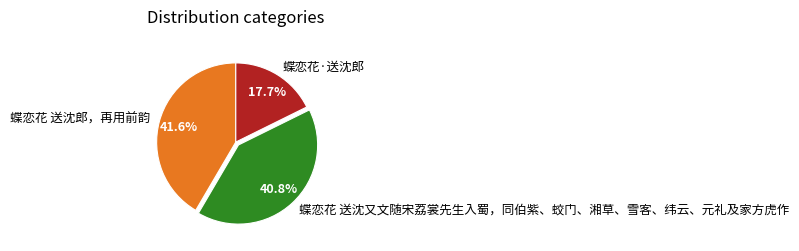

Is 蝶恋花 送沈郎，再用前韵 the majority of the pie?

No